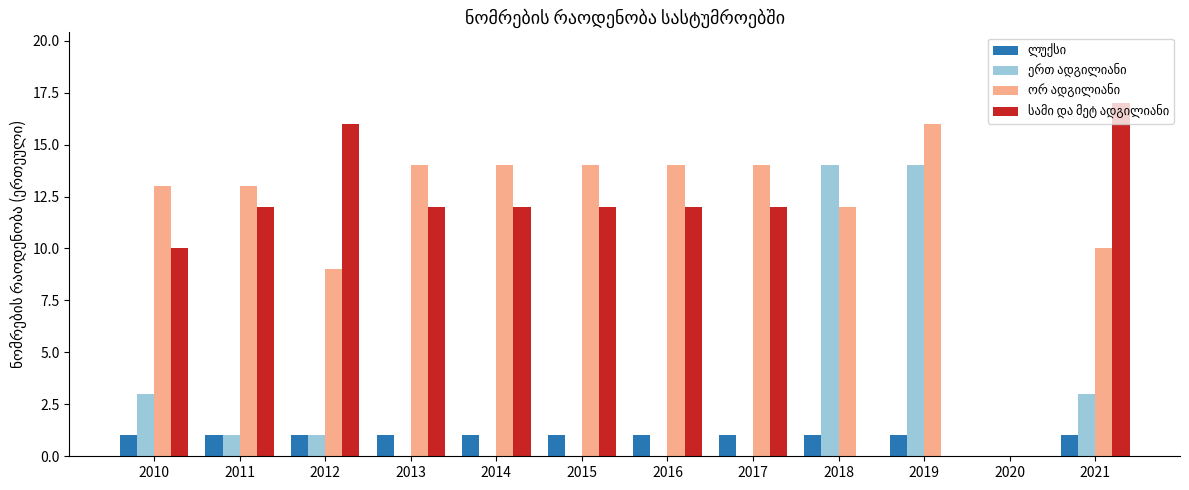

What is the total value across all series at 2013?

27